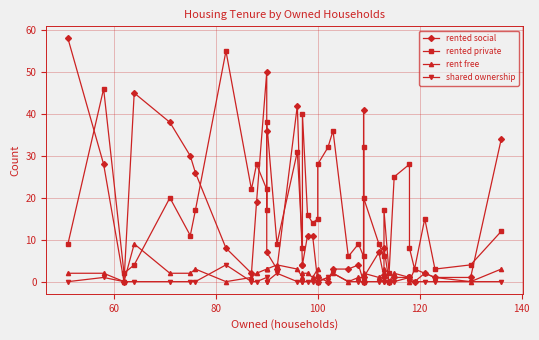

At which category does the chart reach its minimum across all series?

80